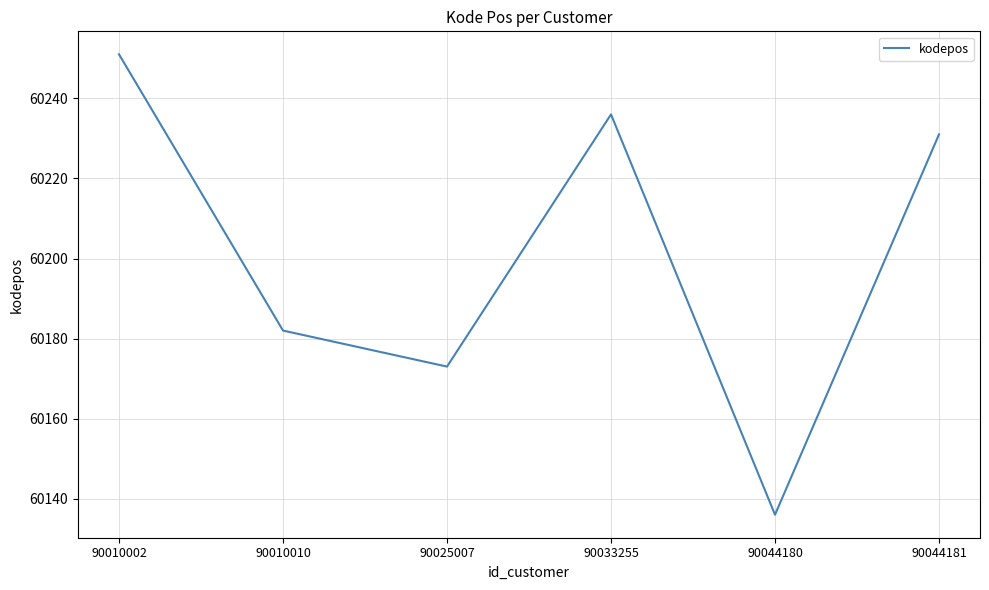

What is the ratio of the value at 90025007 to the value at 90044181?

1.0